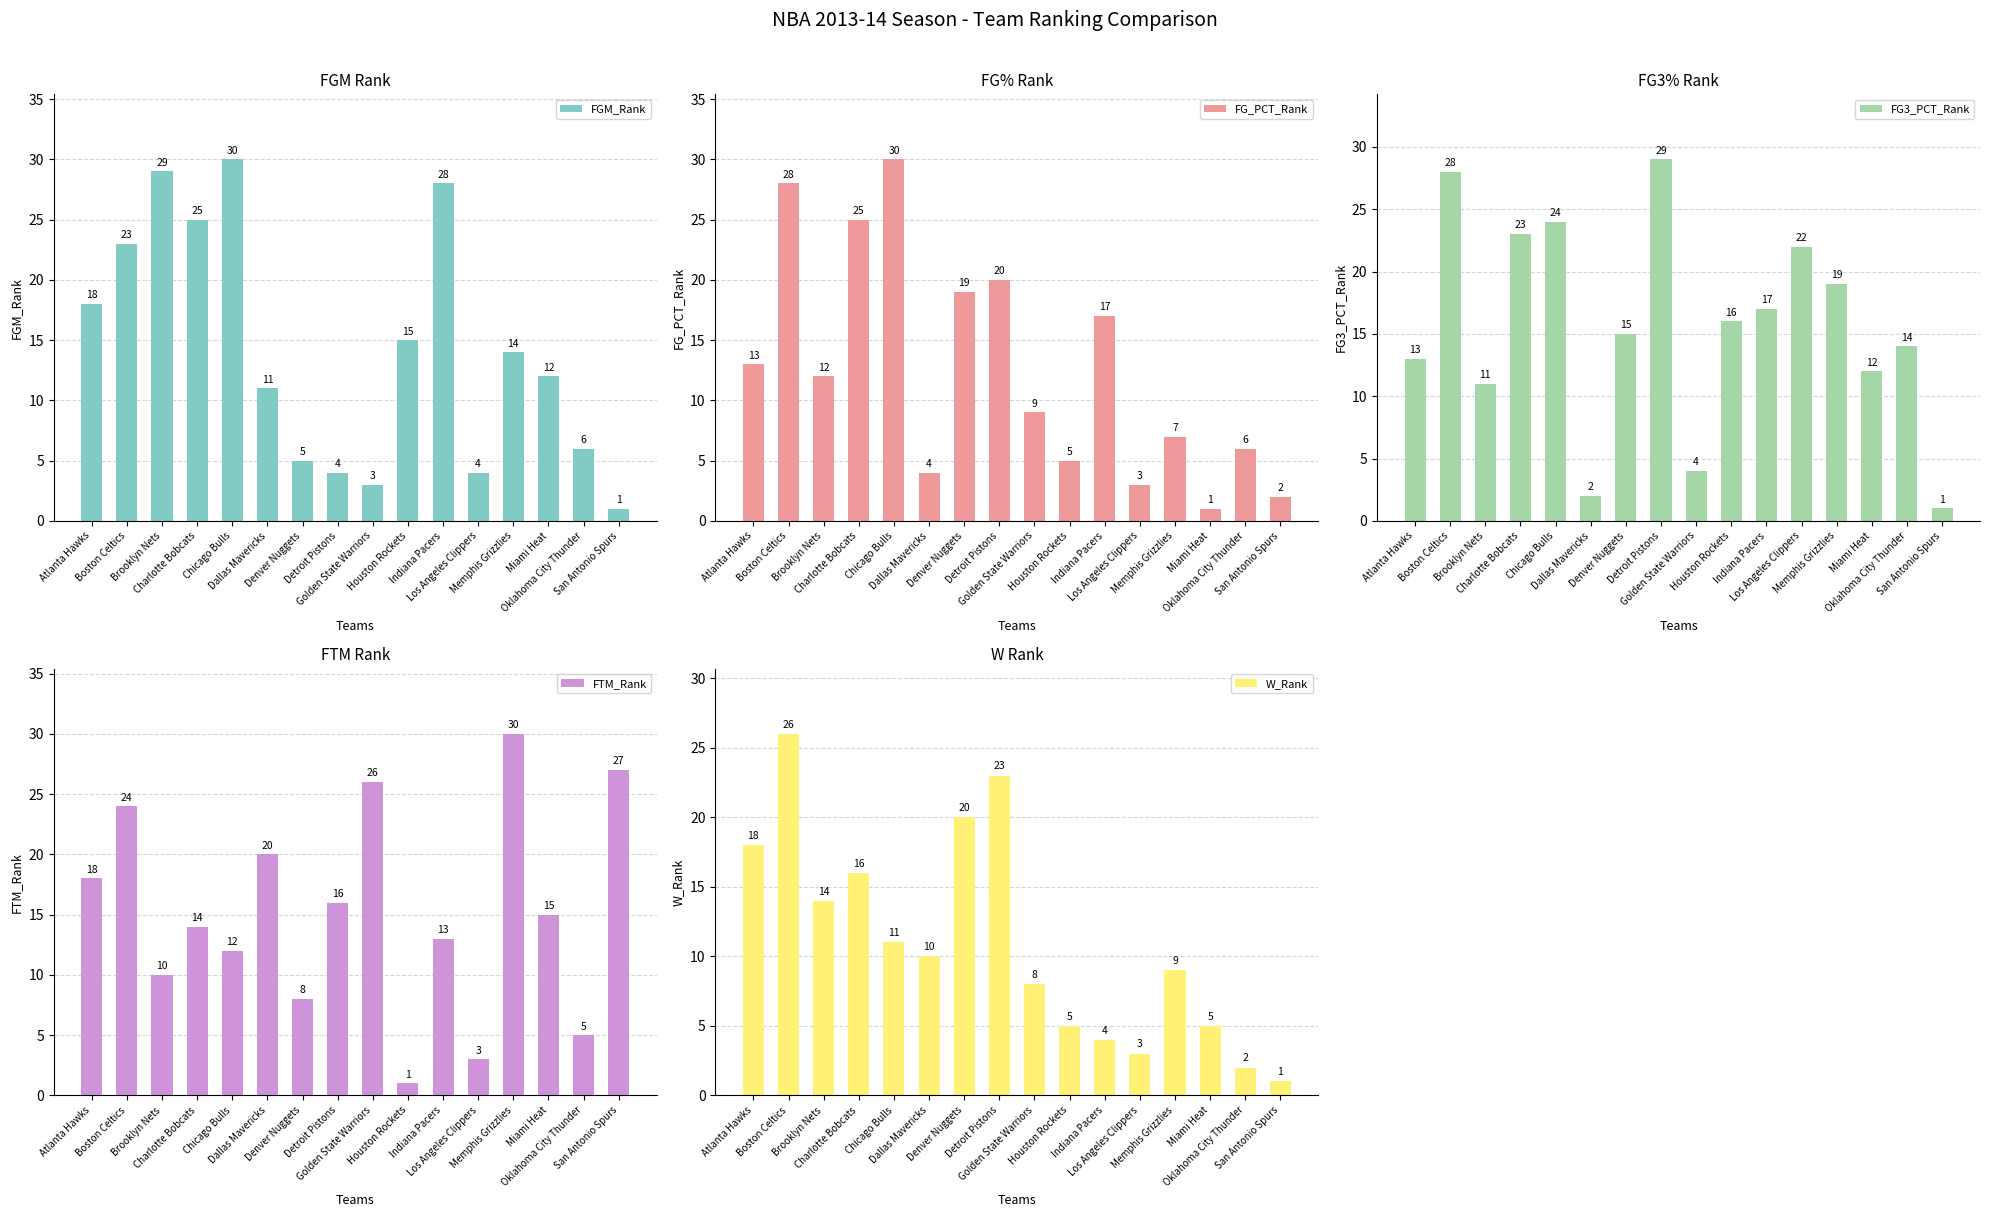

True or false: W_Rank has a value of 23 at Detroit Pistons.

True